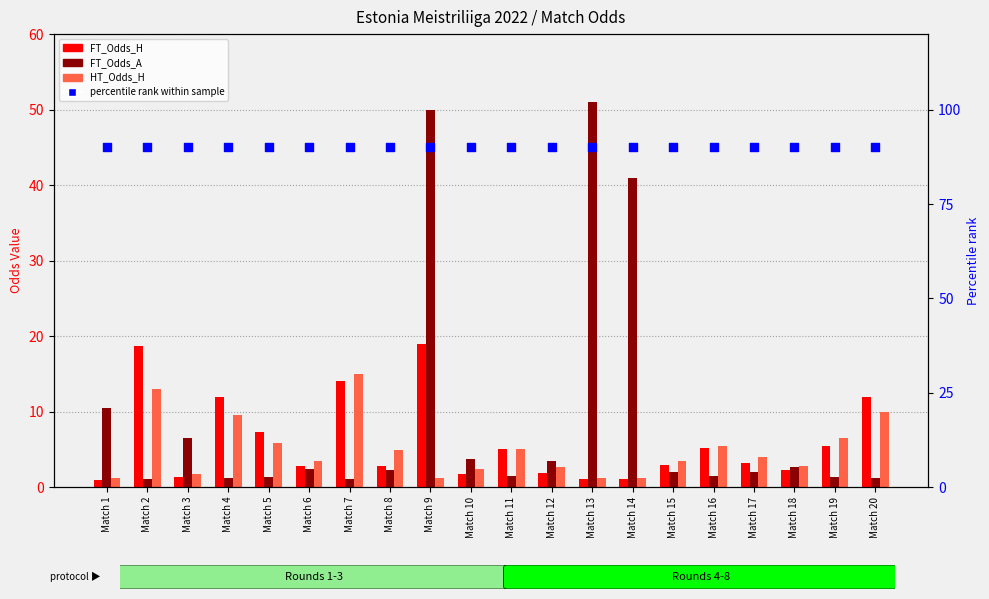

What are all the series names shown in the legend?

FT_Odds_H, FT_Odds_A, HT_Odds_H, percentile rank